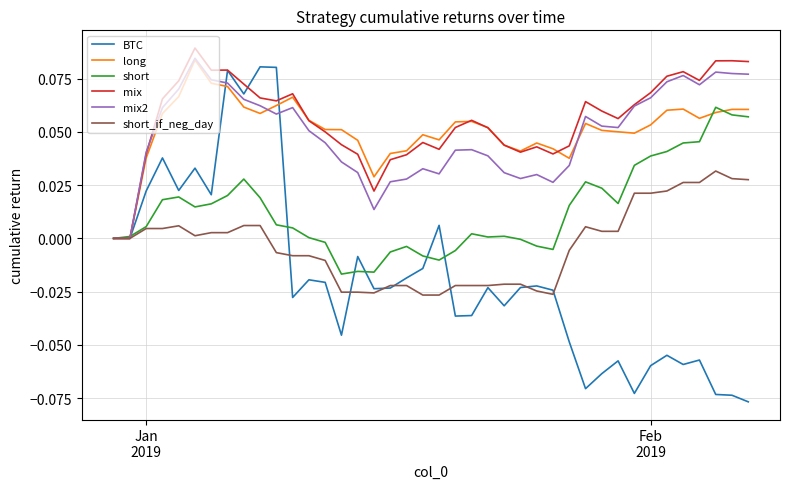

Which series has the widest spread of values?

BTC